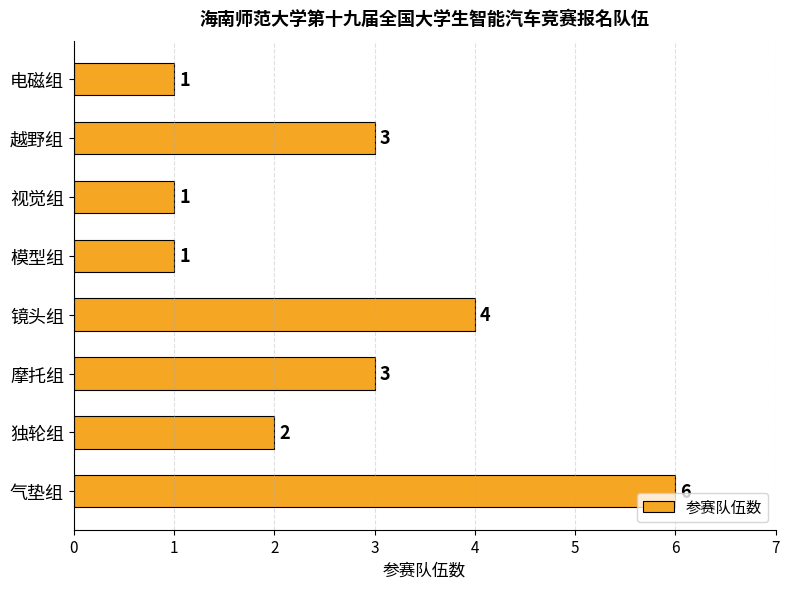

At which category does the chart reach its peak across all series?

气垫组